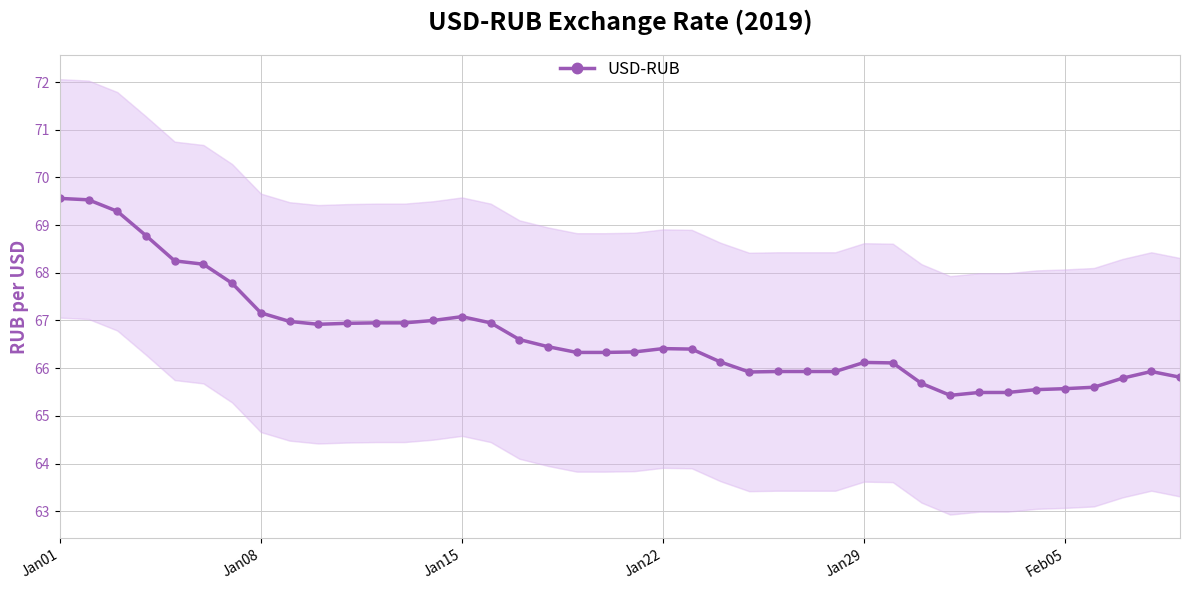

What is the minimum value shown in the chart?

65.4